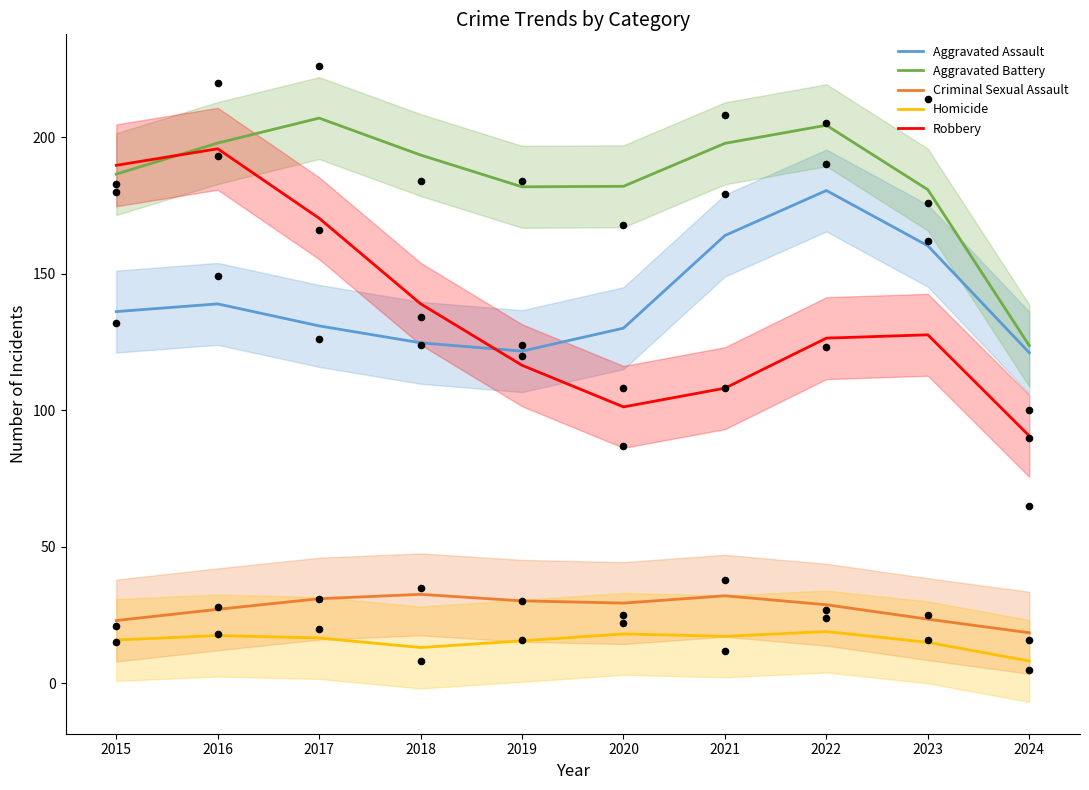

At which category is the sum across all series the highest?

2016